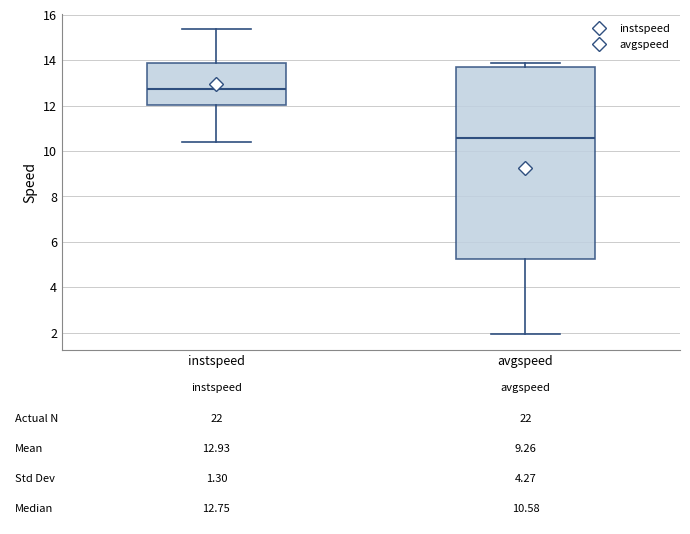

Which box's median line is the lowest?

avgspeed